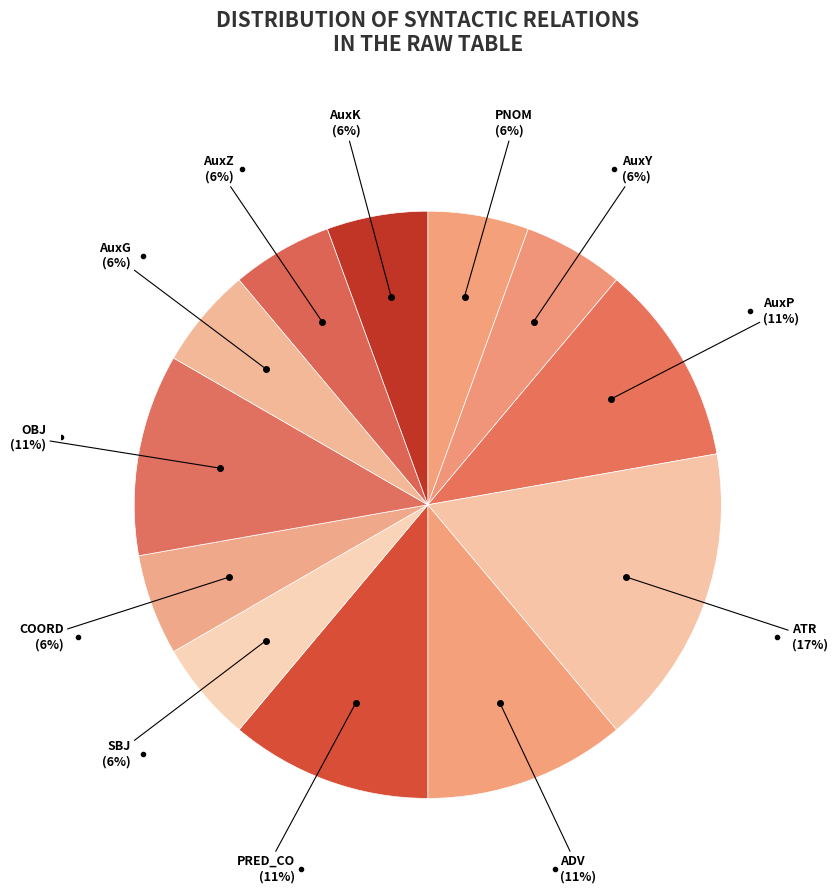

Is it true that AuxK is 1% of the pie?

False